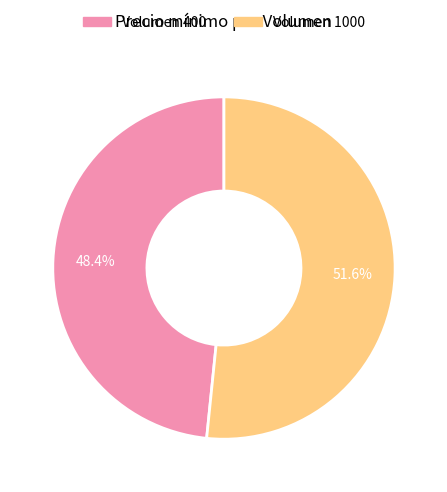

How many segments does this pie chart have?

2